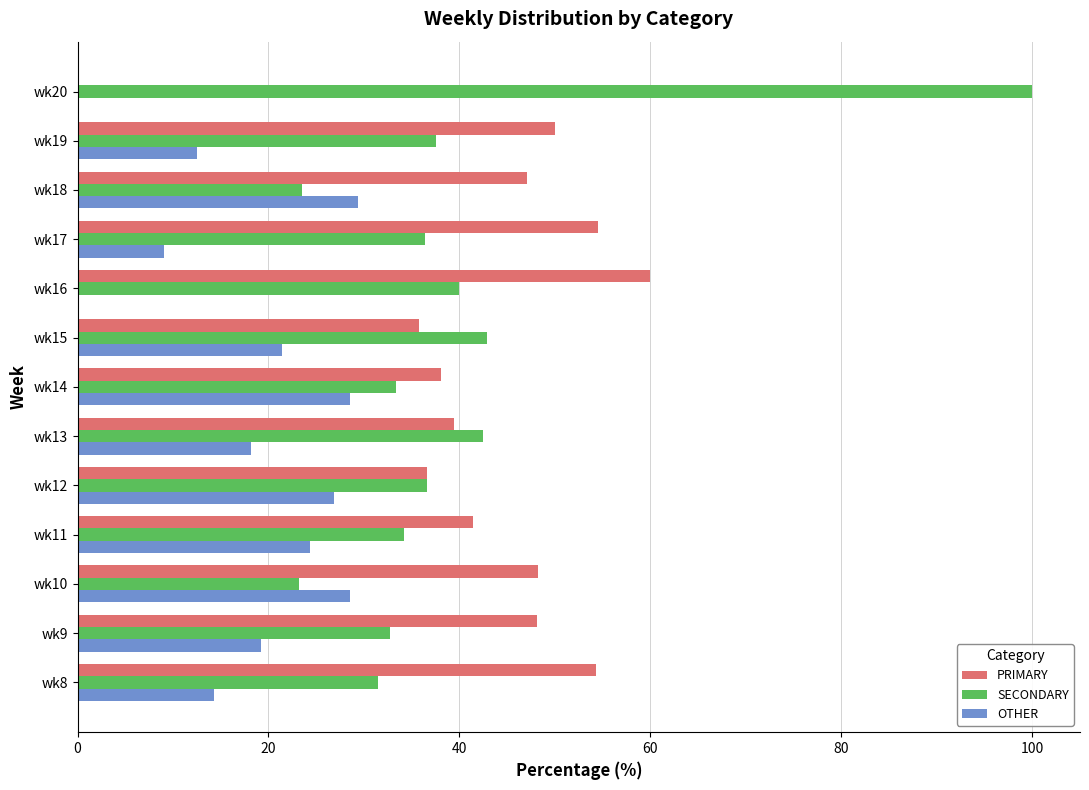

Is the value of PRIMARY at wk14 greater than the value of OTHER at wk18?

Yes